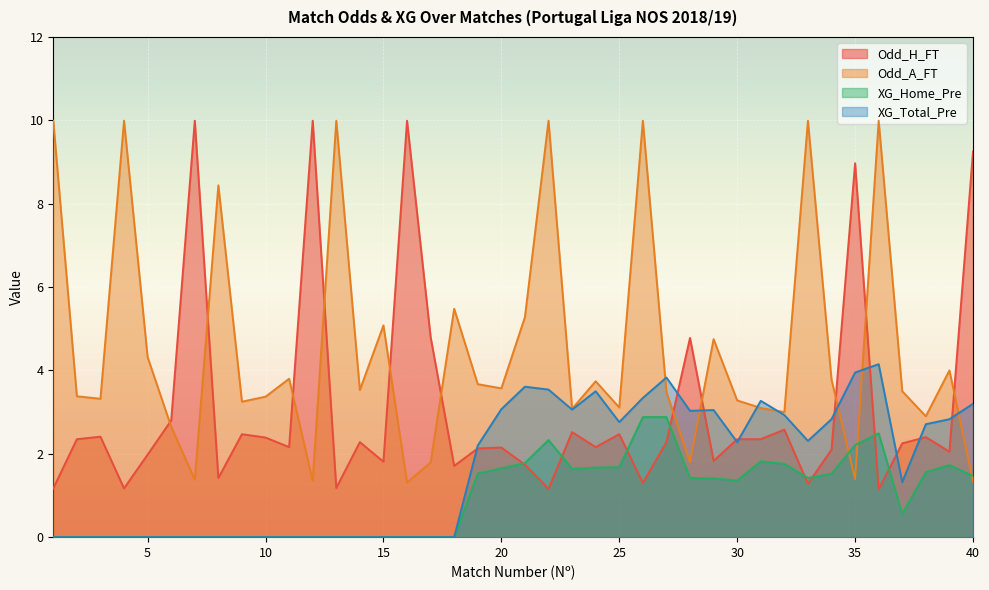

Reading right to left, list all the values displayed in this chart.

Odd_H_FT: 40=9.2	39=2.0	38=2.4	37=2.2	36=1.1	35=9.0	34=2.1	33=1.3	32=2.6	31=2.4	30=2.4	29=1.8	28=4.8	27=2.3	26=1.3	25=2.5	24=2.2	23=2.5	22=1.2	21=1.7	20=2.1	19=2.1	18=1.7	17=4.8	16=10.0	15=1.8	14=2.3	13=1.2	12=10.0	11=2.2	10=2.4	9=2.5	8=1.4	7=10.0	6=2.8	5=2.0	4=1.2	3=2.4	2=2.4	1=1.2
Odd_A_FT: 40=1.3	39=4.0	38=2.9	37=3.5	36=10.0	35=1.4	34=3.8	33=10.0	32=3.0	31=3.1	30=3.3	29=4.8	28=1.8	27=3.5	26=10.0	25=3.1	24=3.7	23=3.1	22=10.0	21=5.3	20=3.6	19=3.7	18=5.5	17=1.8	16=1.3	15=5.1	14=3.5	13=10.0	12=1.4	11=3.8	10=3.4	9=3.2	8=8.4	7=1.4	6=2.6	5=4.3	4=10.0	3=3.3	2=3.4	1=10.0
XG_Home_Pre: 40=1.5	39=1.7	38=1.6	37=0.6	36=2.5	35=2.2	34=1.5	33=1.4	32=1.8	31=1.8	30=1.4	29=1.4	28=1.4	27=2.9	26=2.9	25=1.7	24=1.7	23=1.6	22=2.3	21=1.8	20=1.6	19=1.5	18=0.0	17=0.0	16=0.0	15=0.0	14=0.0	13=0.0	12=0.0	11=0.0	10=0.0	9=0.0	8=0.0	7=0.0	6=0.0	5=0.0	4=0.0	3=0.0	2=0.0	1=0.0
XG_Total_Pre: 40=3.2	39=2.8	38=2.7	37=1.3	36=4.2	35=4.0	34=2.8	33=2.3	32=2.9	31=3.3	30=2.3	29=3.0	28=3.0	27=3.8	26=3.3	25=2.8	24=3.5	23=3.1	22=3.5	21=3.6	20=3.1	19=2.2	18=0.0	17=0.0	16=0.0	15=0.0	14=0.0	13=0.0	12=0.0	11=0.0	10=0.0	9=0.0	8=0.0	7=0.0	6=0.0	5=0.0	4=0.0	3=0.0	2=0.0	1=0.0